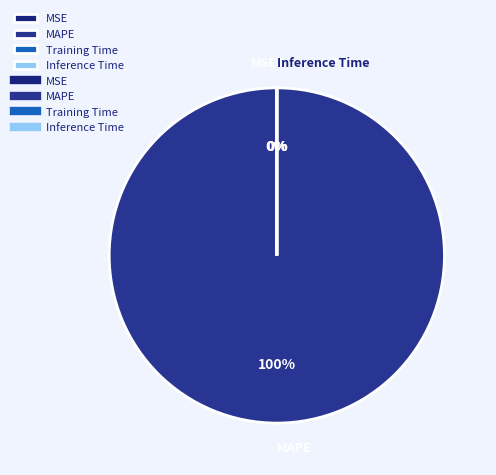

To the nearest percent, what is the difference between the largest and smallest slice percentages?

100%